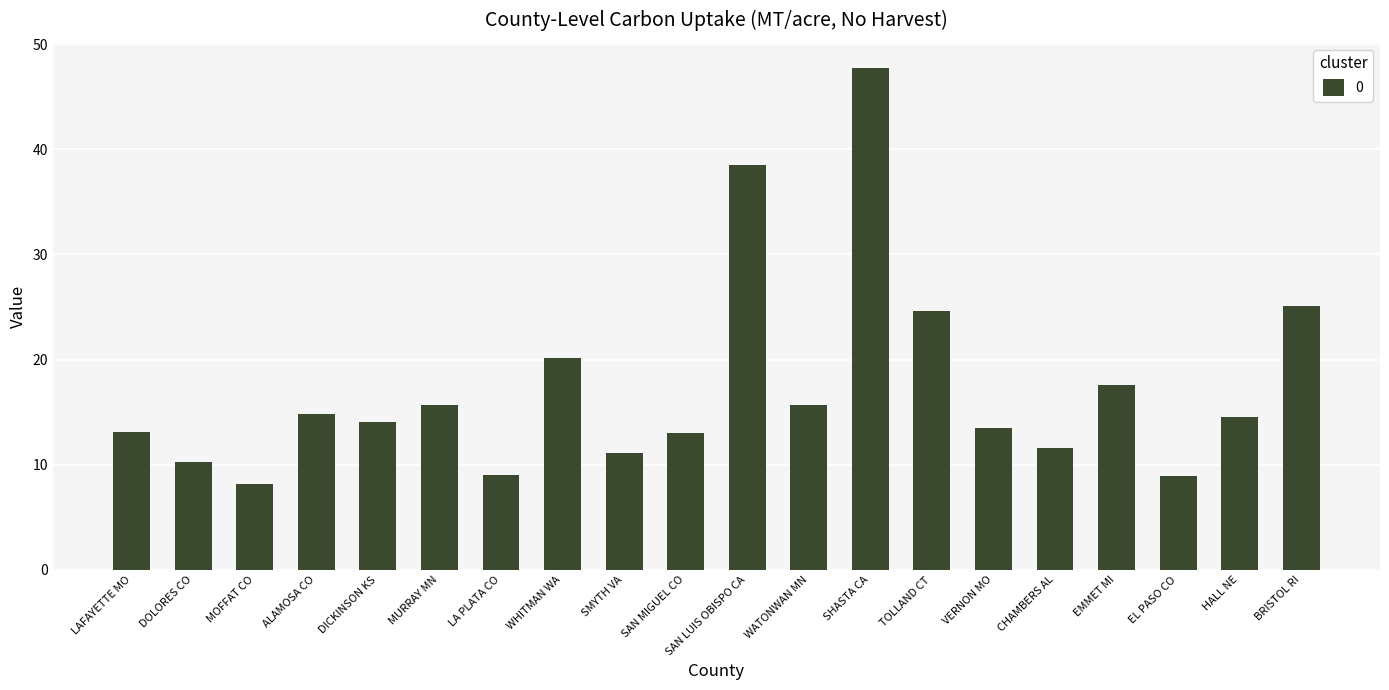

Which label corresponds to the largest value in the chart?

SHASTA CA